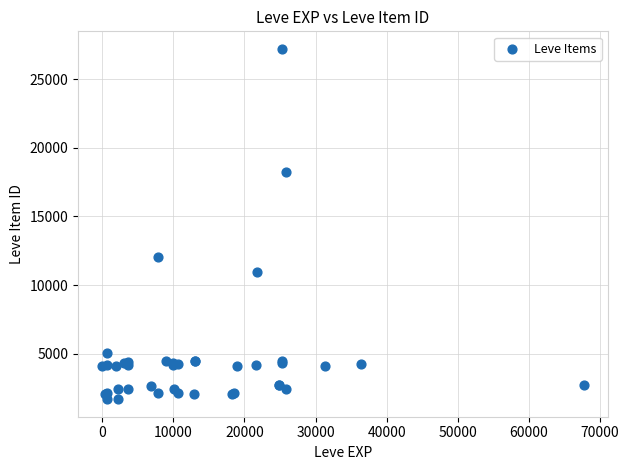

What Y value in the scatter plot is closest to 14448?

12018